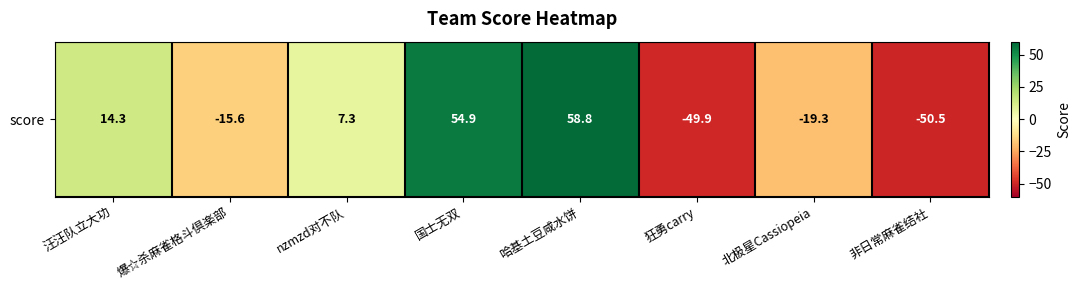

Count the number of categories in the chart.

8